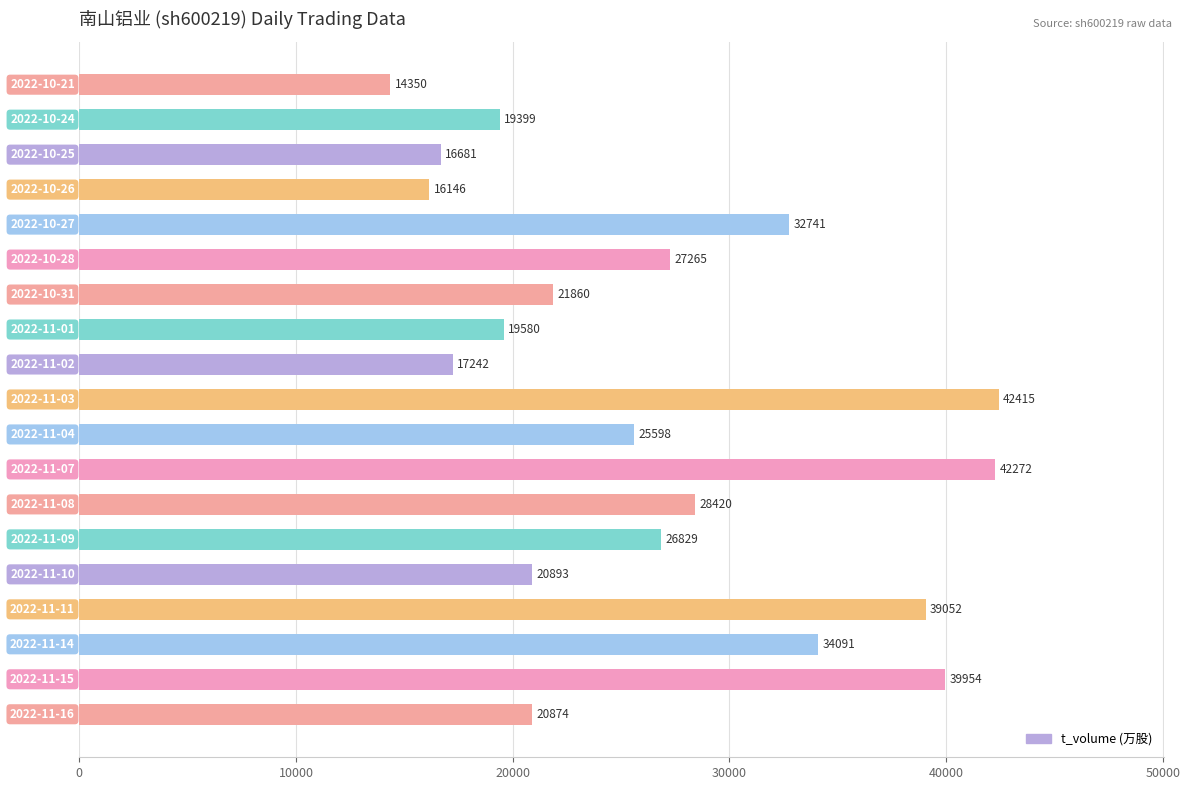

What is the minimum value shown in the chart?

14350